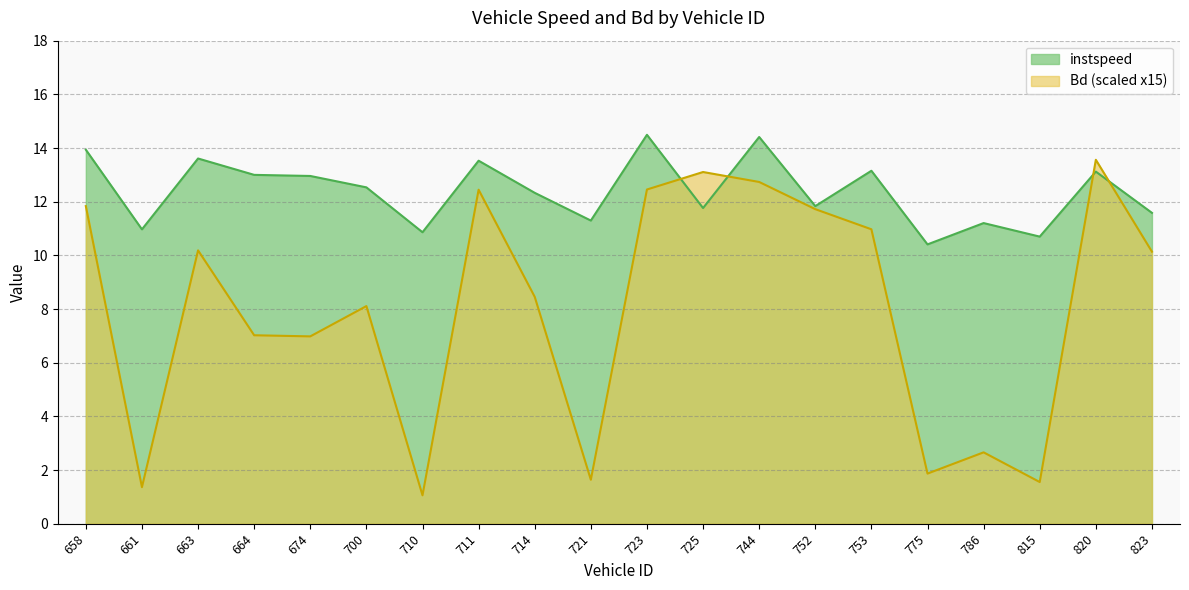

How many values in the instspeed series exceed 12?

11